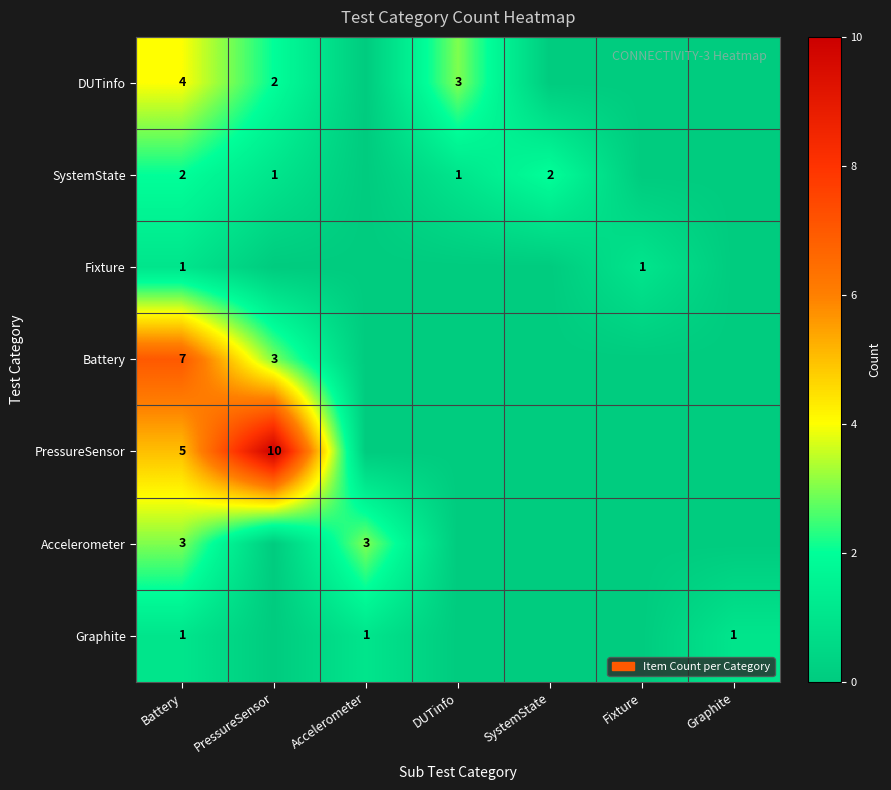

Is it true that DUTinfo equals 5 at Battery?

False